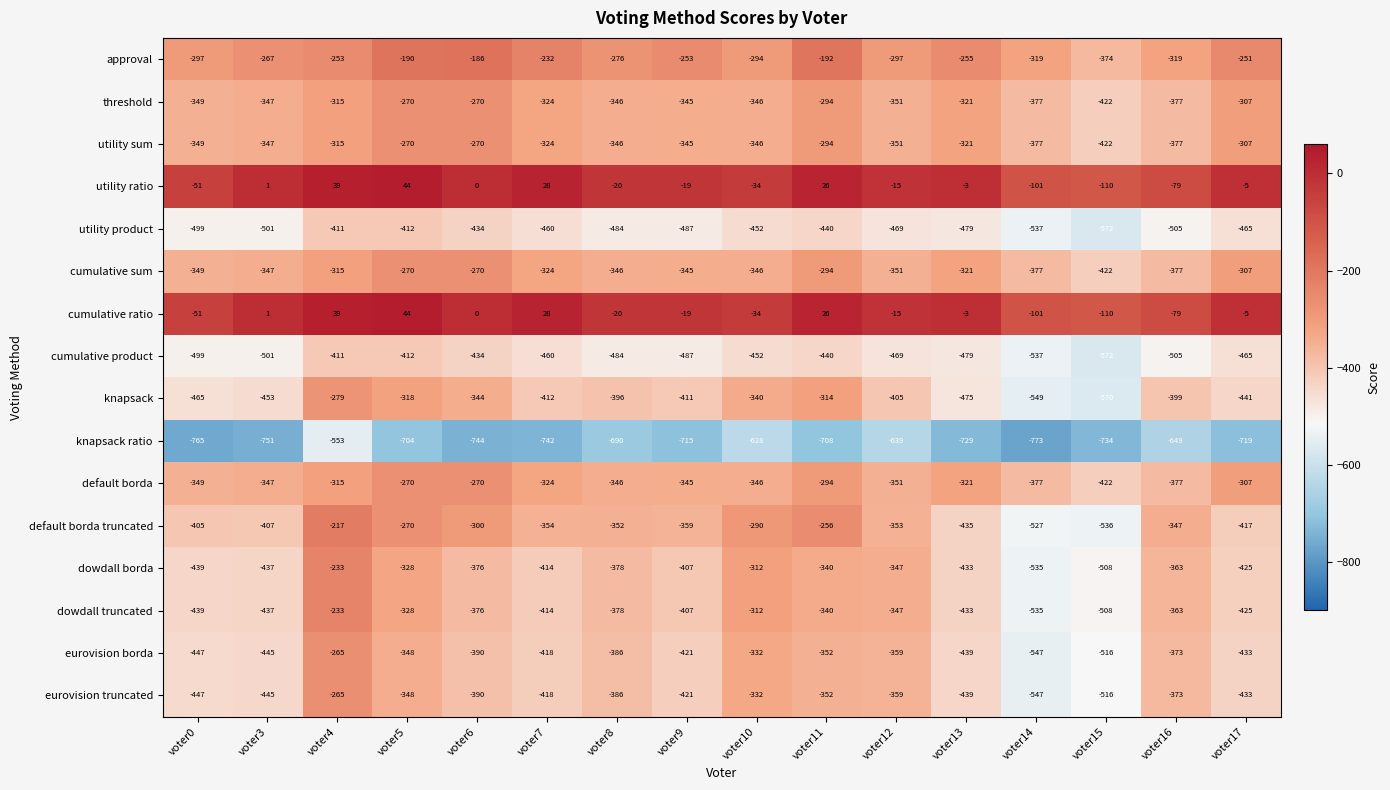

What is the maximum value for eurovision borda?

-265